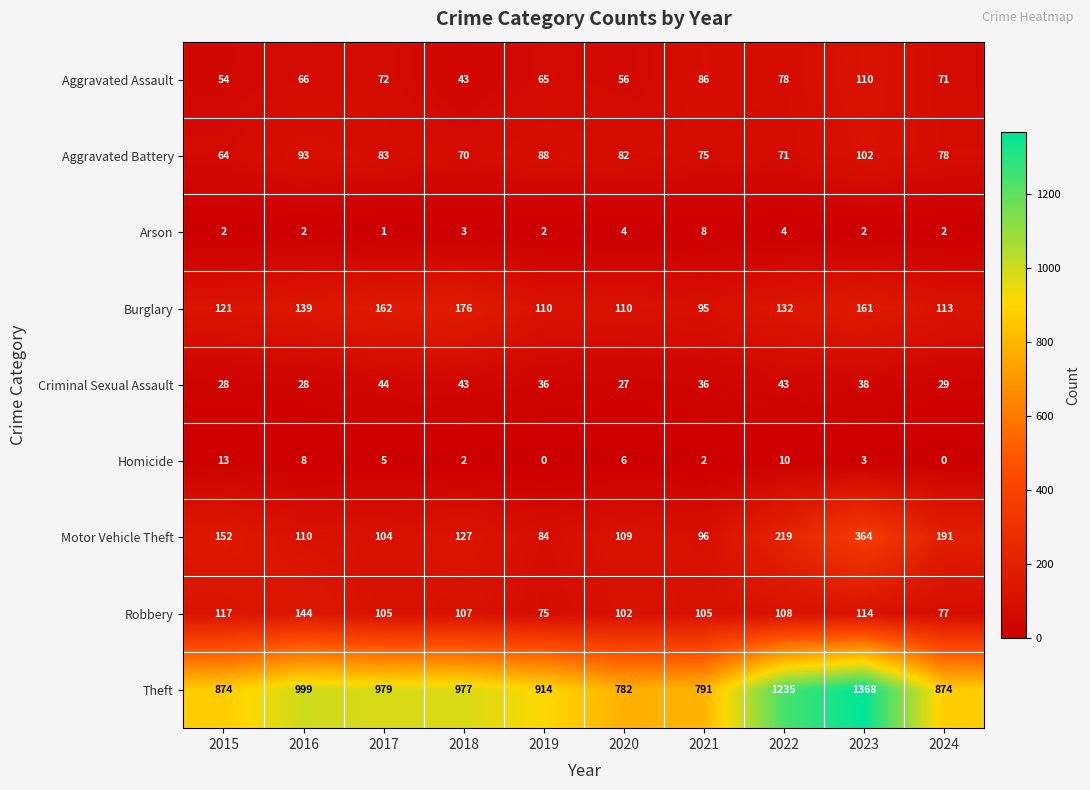

The value of Aggravated Assault at 2018 is 17. True or false?

False